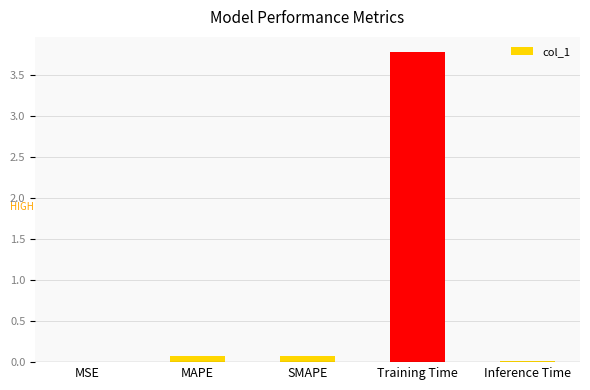

What is the average value?

0.8